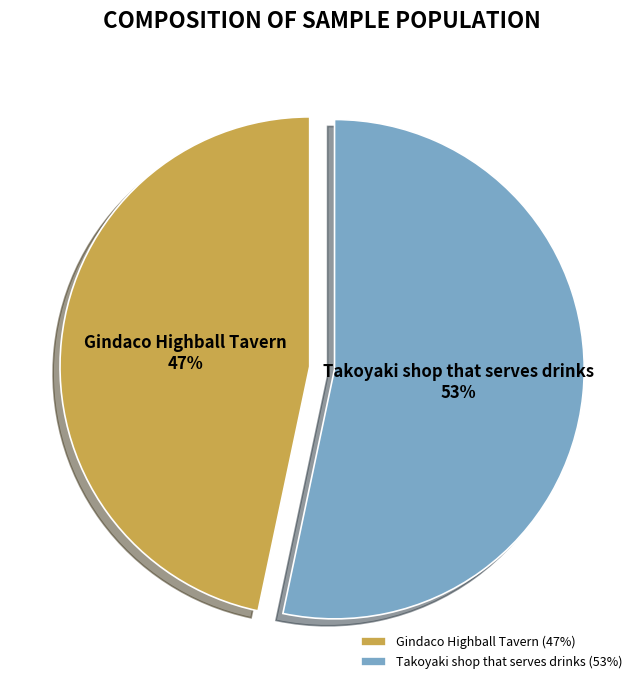

To the nearest percent, what portion does Takoyaki shop that serves drinks represent?

53%